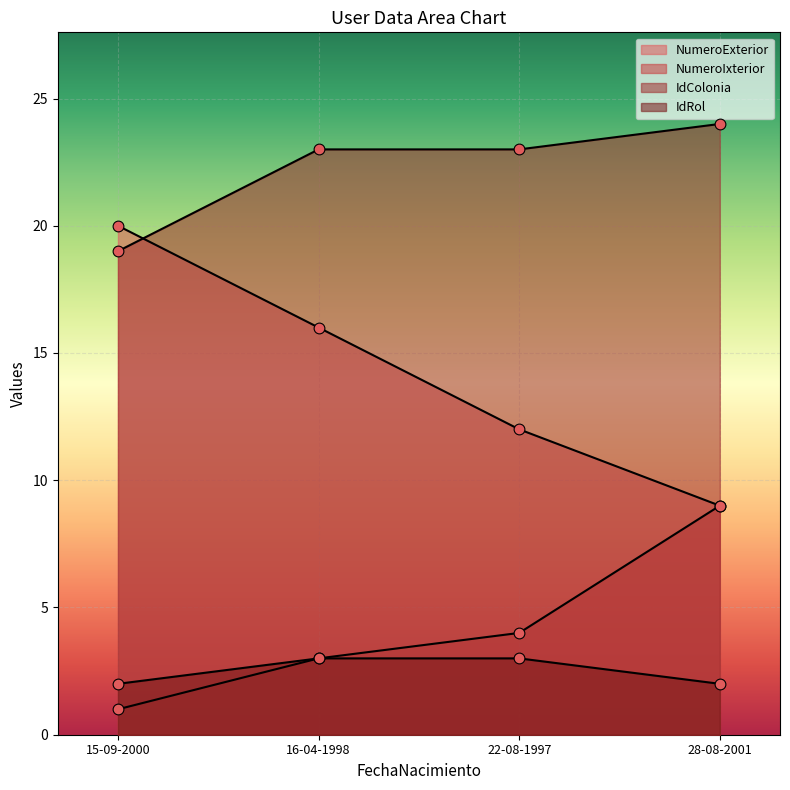

Which series contains the highest Y value?

IdColonia